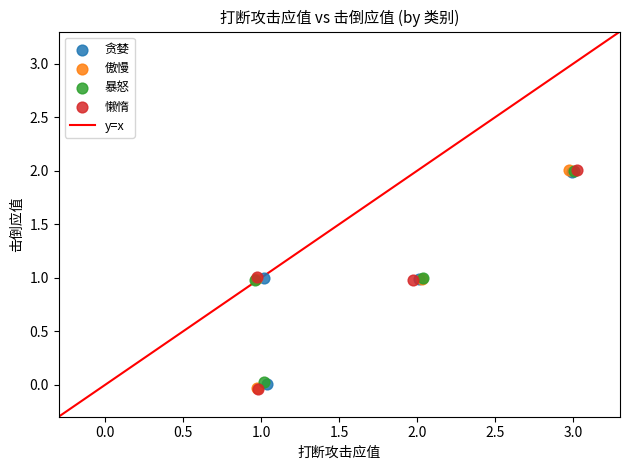

Which series has the largest Y range (max minus min)?

懒惰